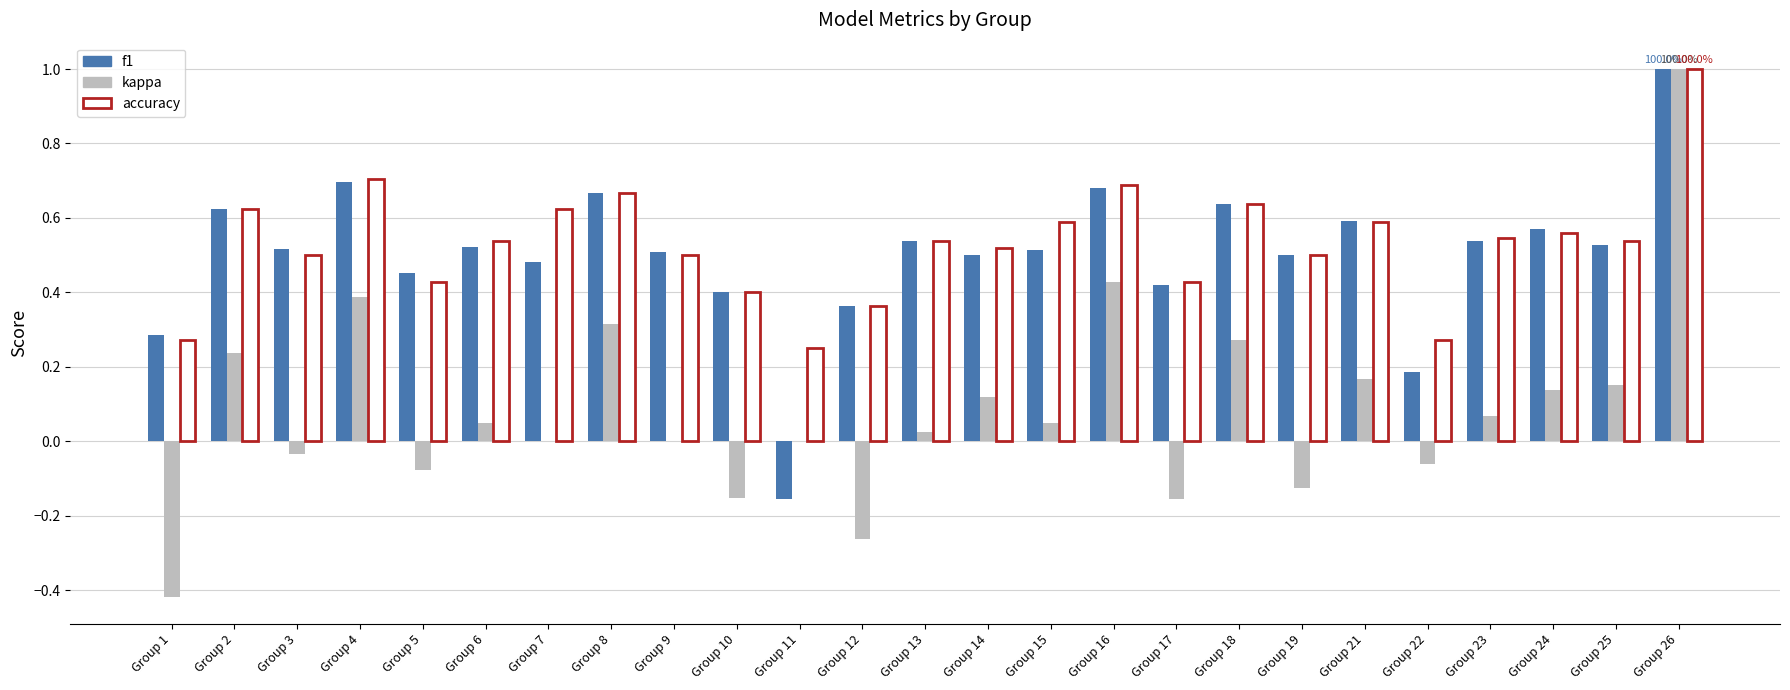

How many groups of bars are there?

25